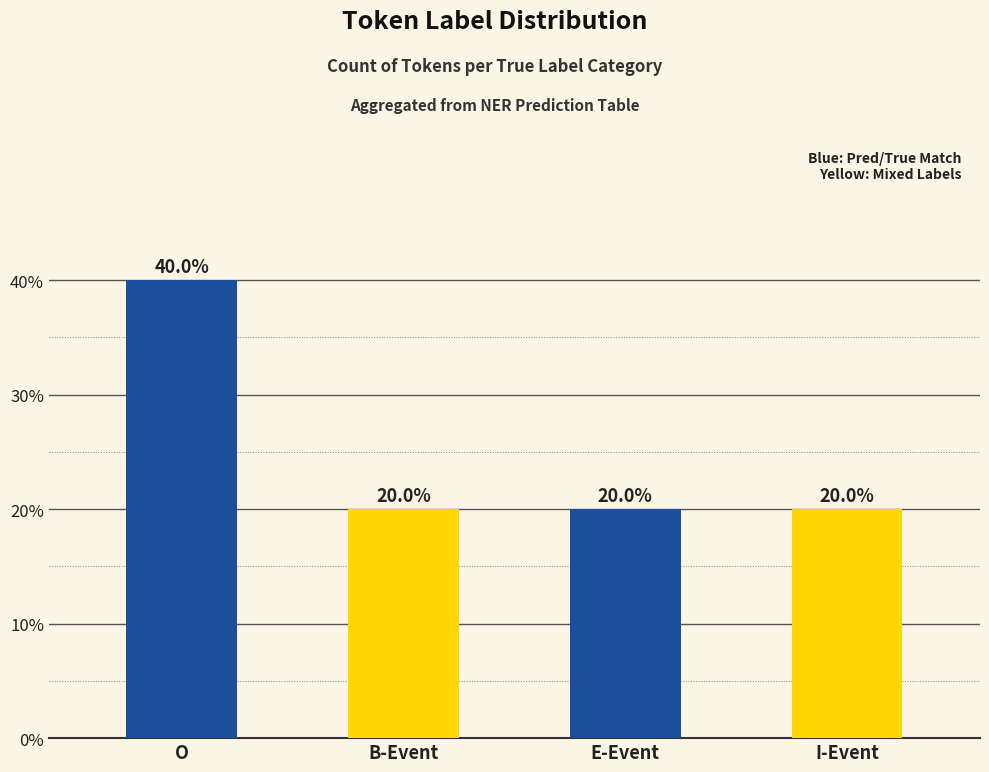

What is the minimum value shown in the chart?

20